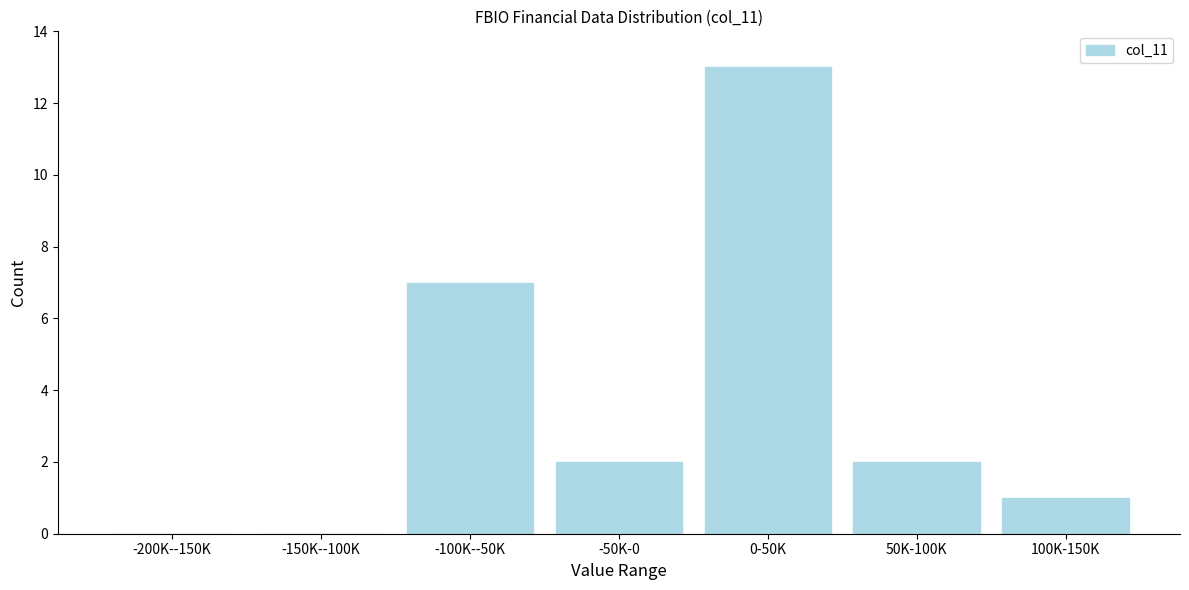

Reading right to left, transcribe all the data shown in this chart.

100K-150K=1	50K-100K=2	0-50K=13	-50K-0=2	-100K--50K=7	-150K--100K=0	-200K--150K=0